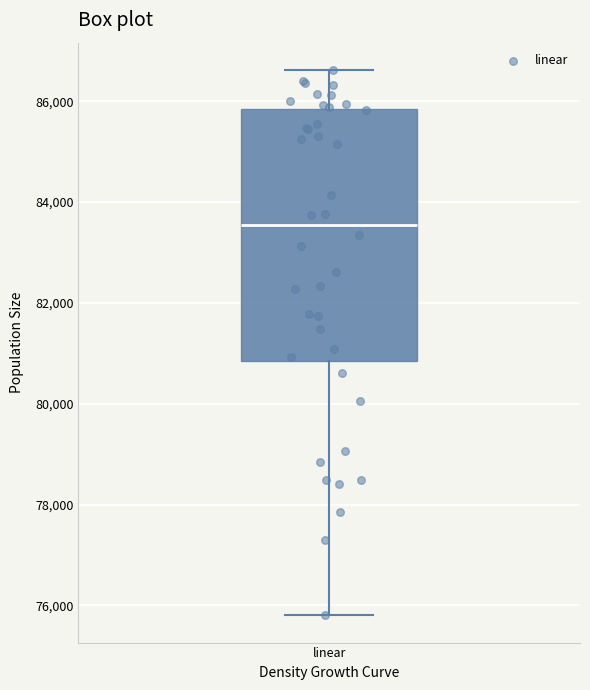

Transcribe this box plot: give where the median line is, the range the box spans, and where the two whiskers end, as read against the y-axis. The values are not printed on the chart, so give them approximately, as read against the axis.

median 83600, box 80800 to 85800, whiskers 75800 to 86600